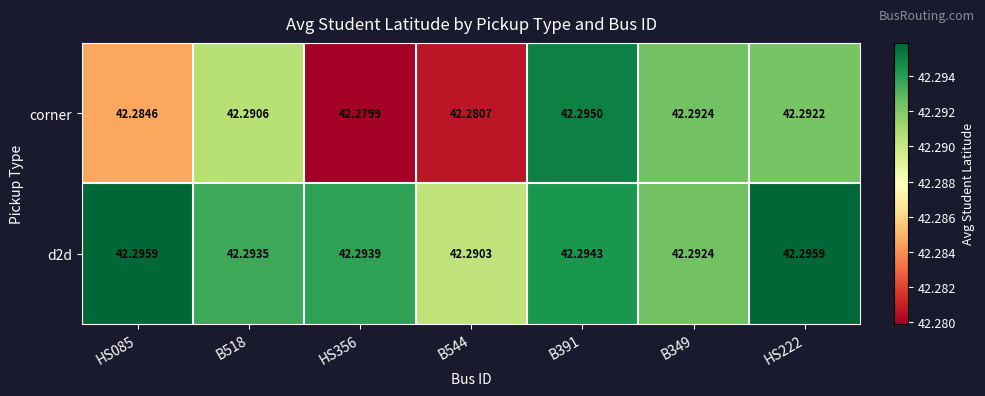

Between B544 and B349, which series saw the biggest shift?

corner